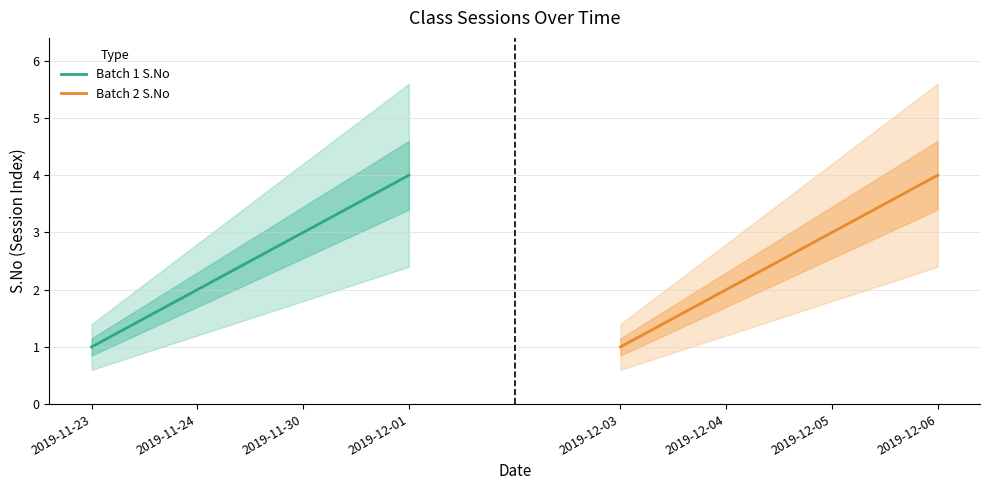

True or false: Batch 2 S.No and Batch 1 S.No intersect in this chart.

False